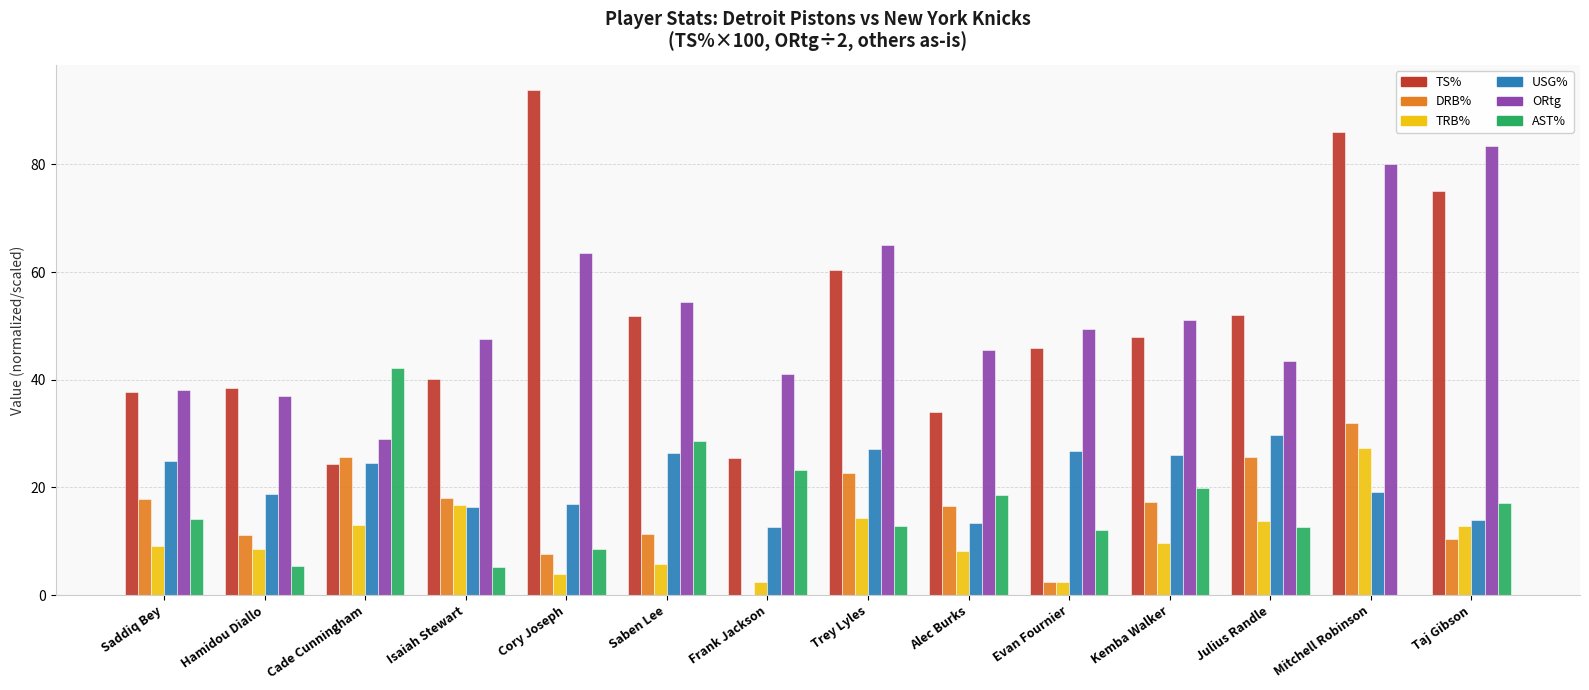

What value does the TS% series have at Kemba Walker?

48.0